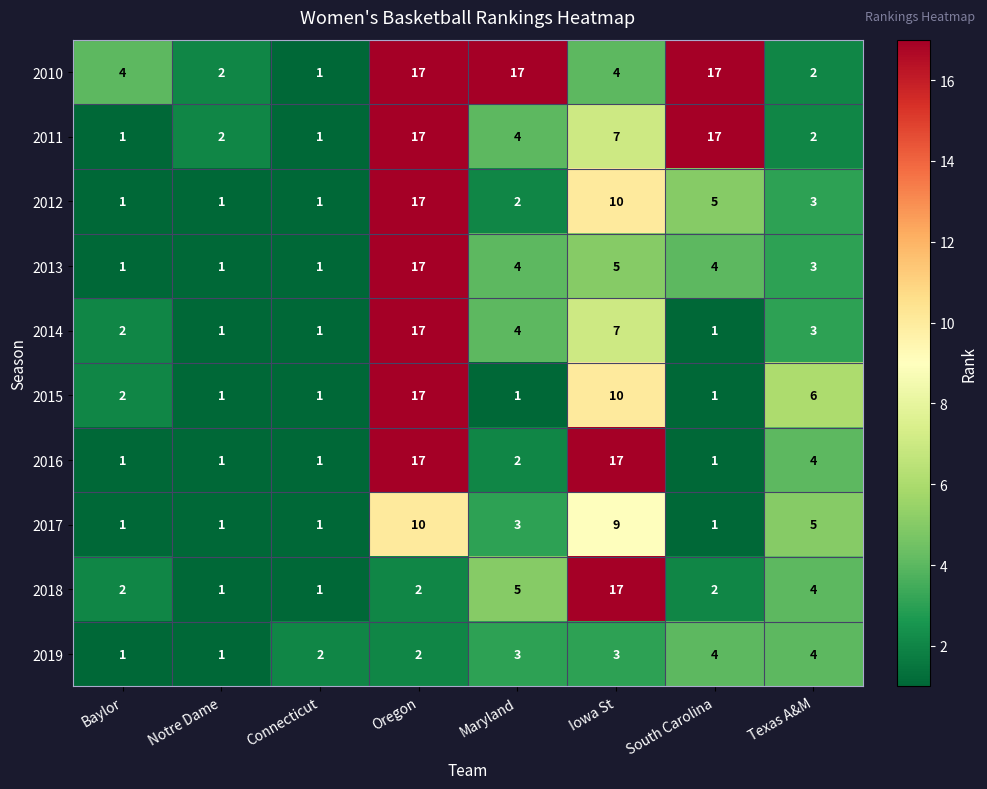

What is the sum of all 2017 values?

31